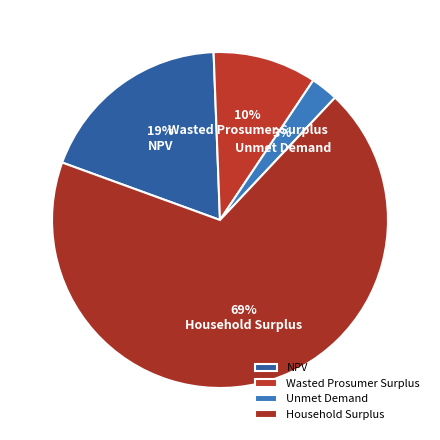

How many slices are in this pie chart?

4